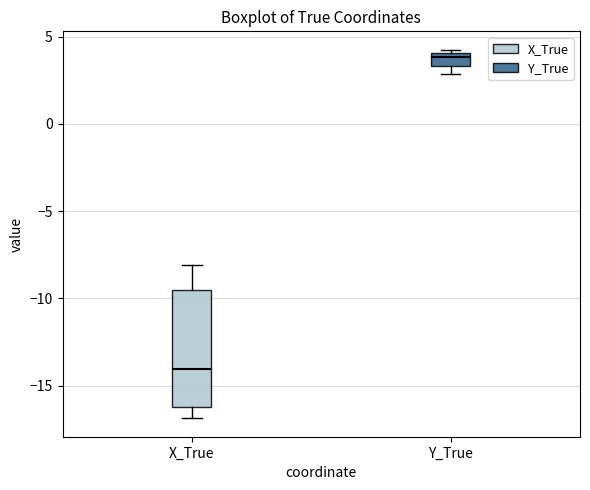

Reading left to right, read every box against the y-axis: the position of its median line, the range the box covers, and the ends of its whiskers. The values are not printed on the chart, so give them approximately, as read against the axis.

X_True: median -14.0, box -16.0 to -9.5, whiskers -17.0 to -8.0
Y_True: median 4.0 (just below the box's upper edge), box 3.5 to 4.0, whiskers 3.0 to 4.0 (just above the box's upper edge)